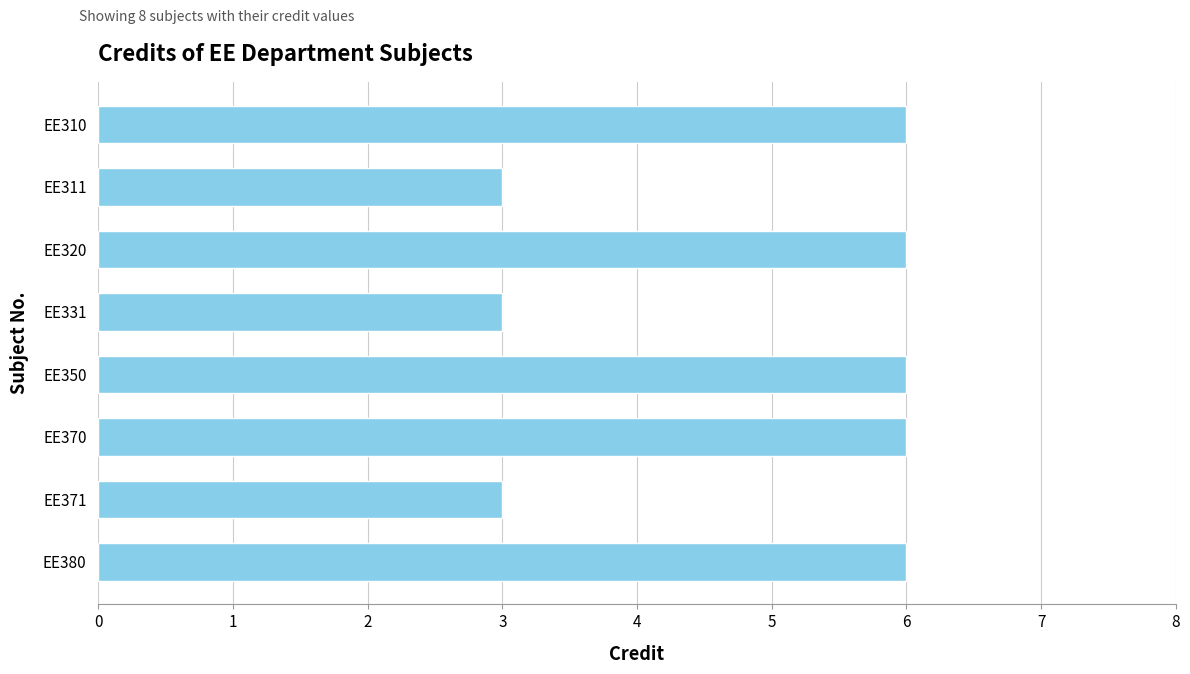

What is the sum of all values?

39